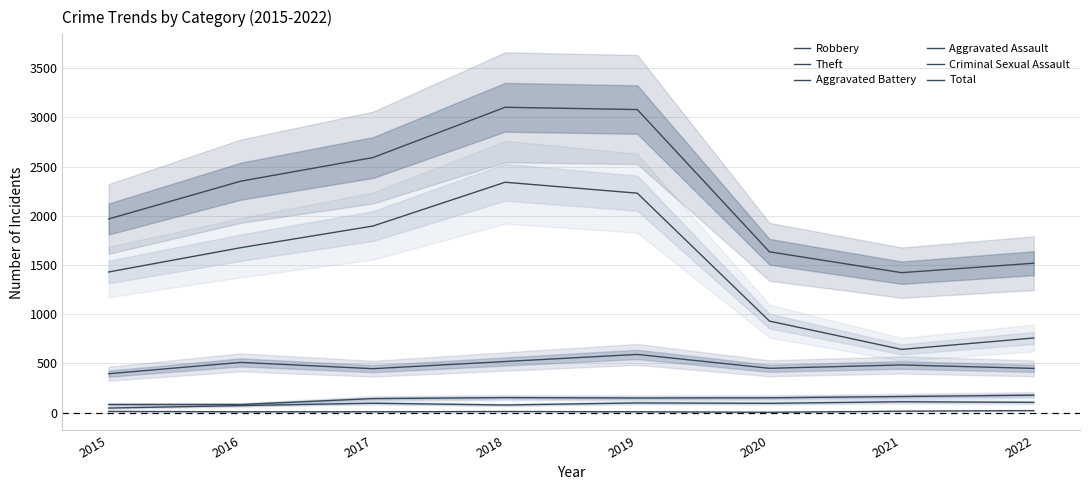

At which category is the sum across all series the highest?

2018